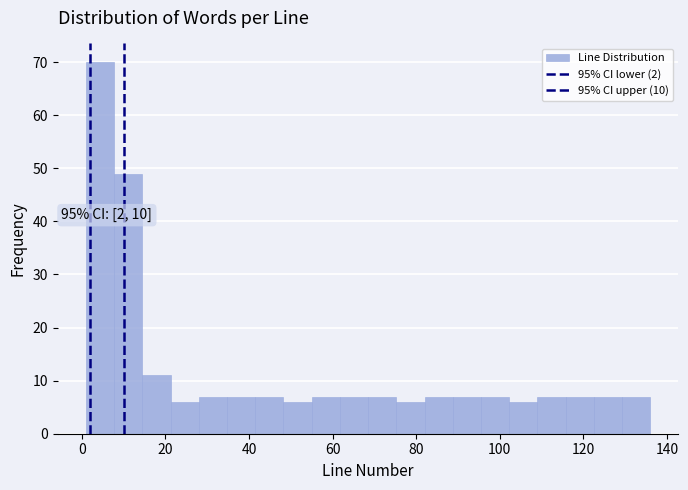

Read against the x-axis, roughly where is the centre of the tallest bar?

4